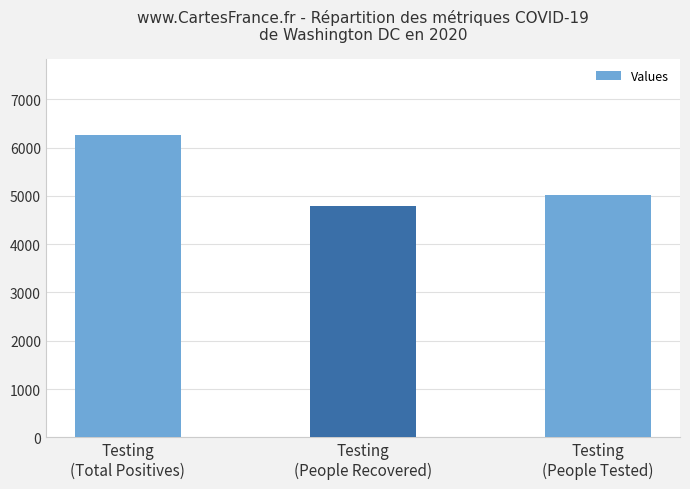

Which category has the lowest value across all series?

Testing
(People Recovered)